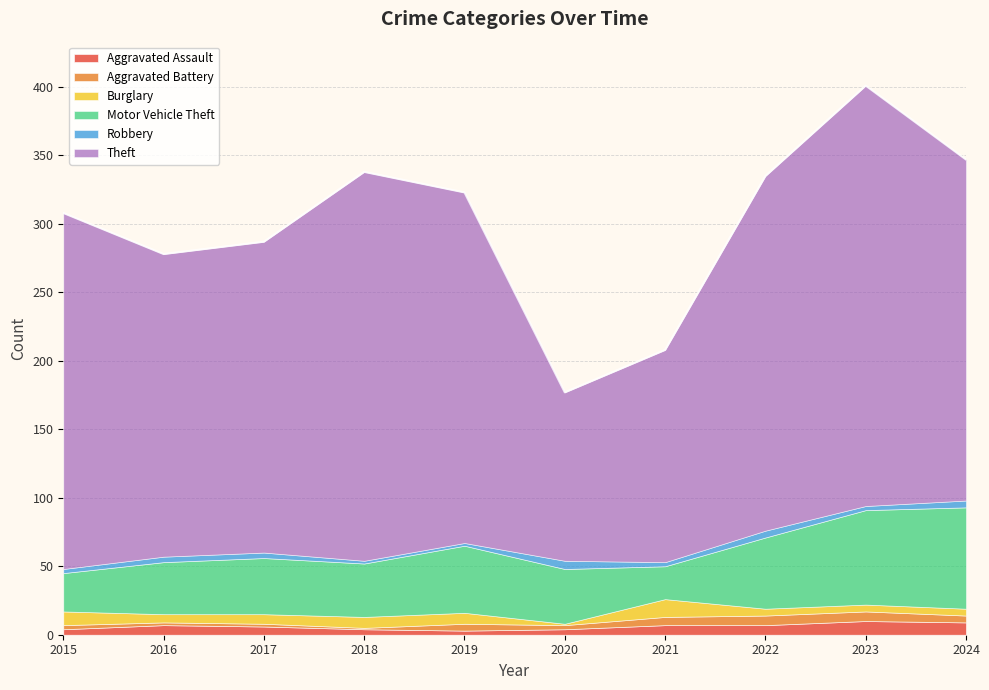

What is the sum of all Robbery values?

37